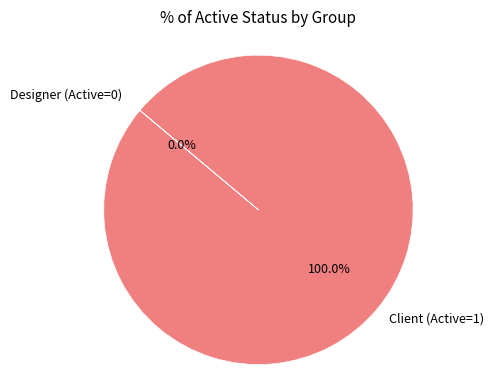

To the nearest percent, what portion does Client (Active=1) represent?

100%